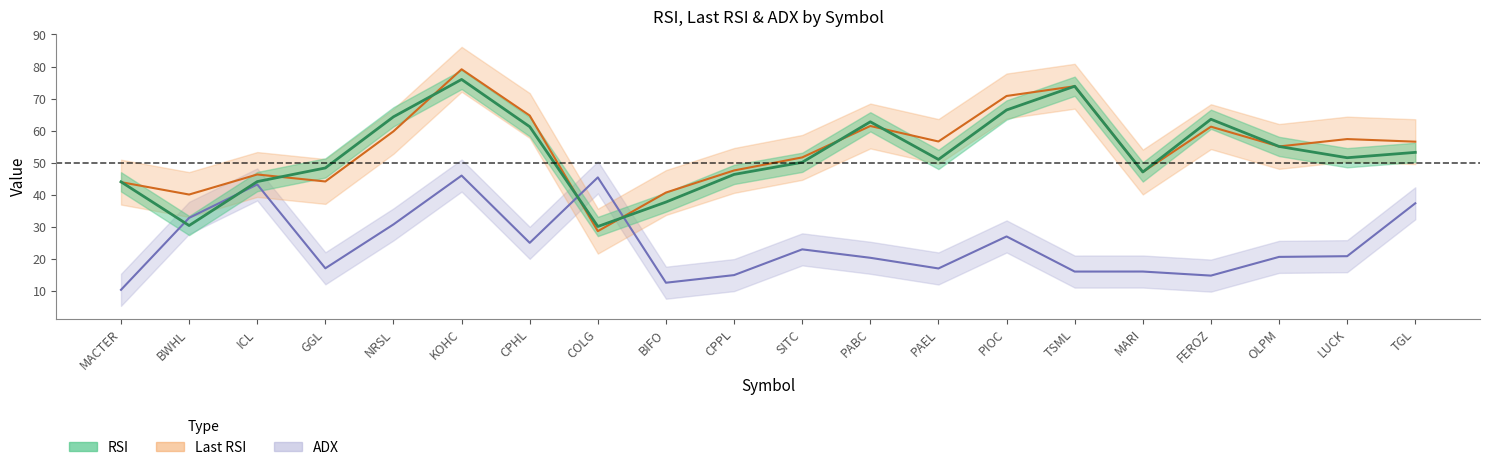

Which label corresponds to the smallest value in the chart?

MACTER